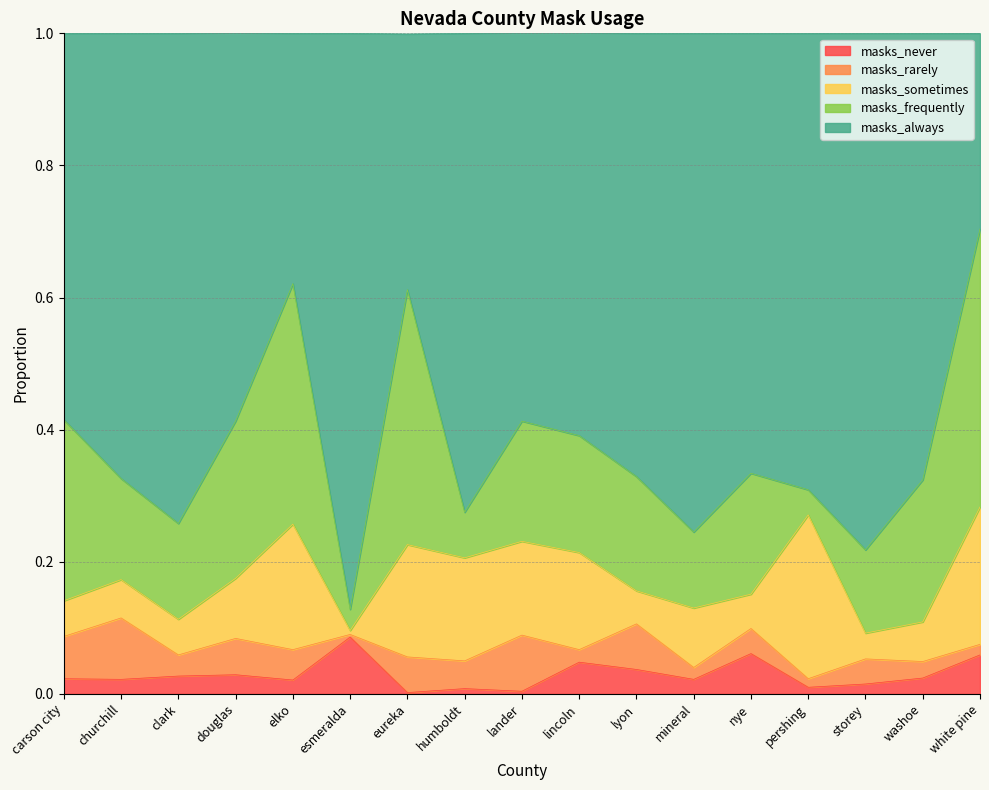

What is the average value of the masks_frequently series?

0.2